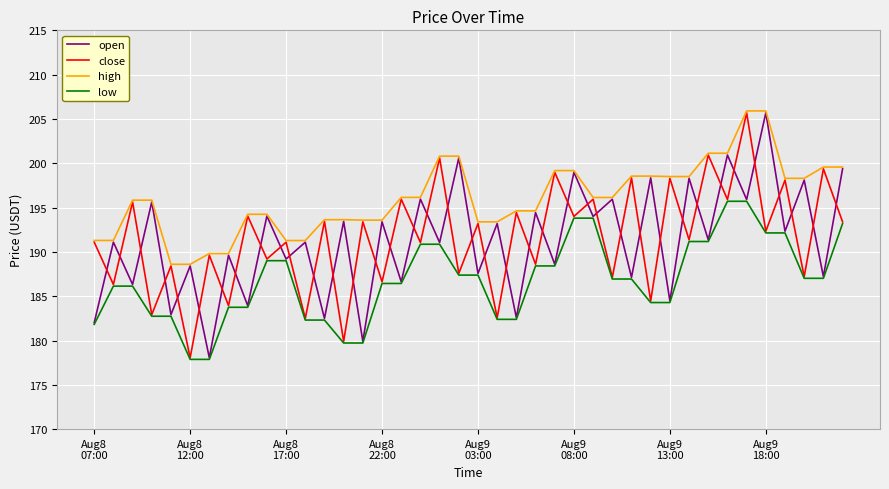

What is the smallest value displayed?

177.9